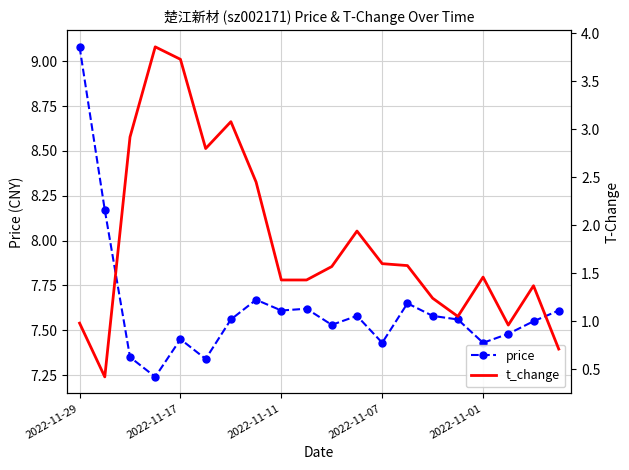

True or false: price has more than 1 points higher than both neighbors.

True